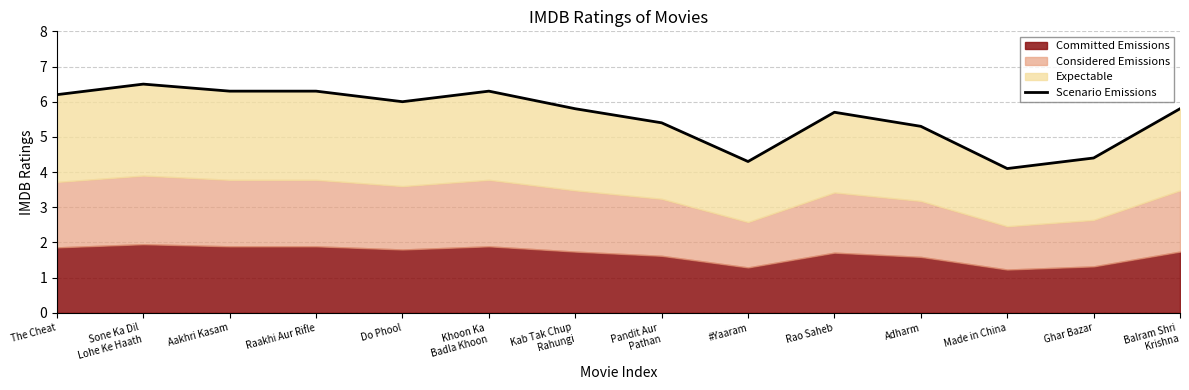

List the labels in order of value, largest first.

Sone Ka Dil
Lohe Ke Haath, Aakhri Kasam, Raakhi Aur Rifle, Khoon Ka
Badla Khoon, The Cheat, Do Phool, Kab Tak Chup
Rahungi, Balram Shri
Krishna, Rao Saheb, Pandit Aur
Pathan, Adharm, Ghar Bazar, #Yaaram, Made in China